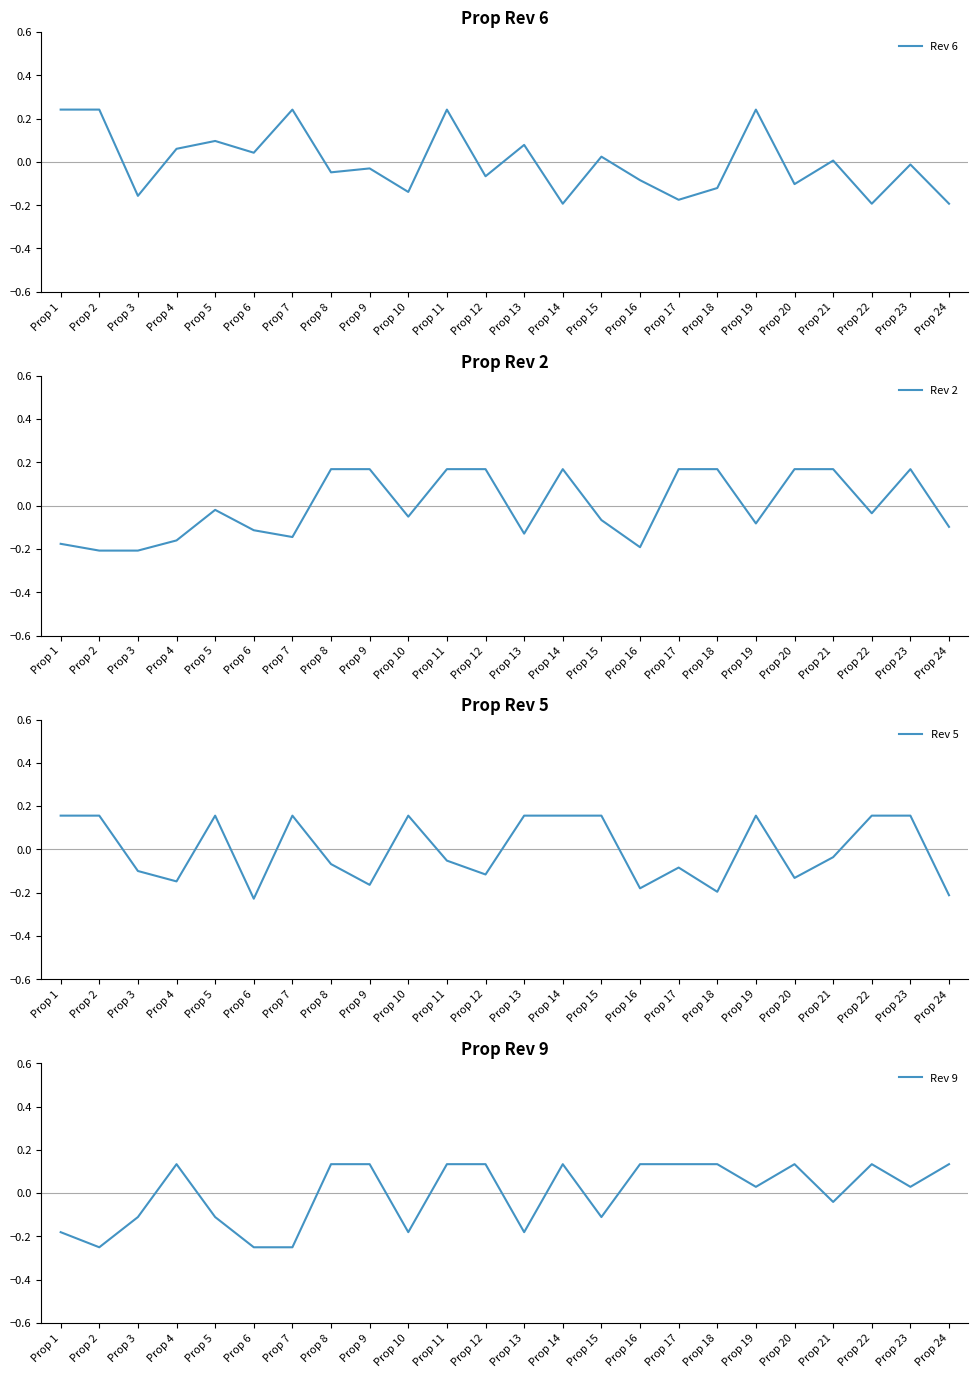

Which category has the highest value in the Rev 5 series?

Prop 1